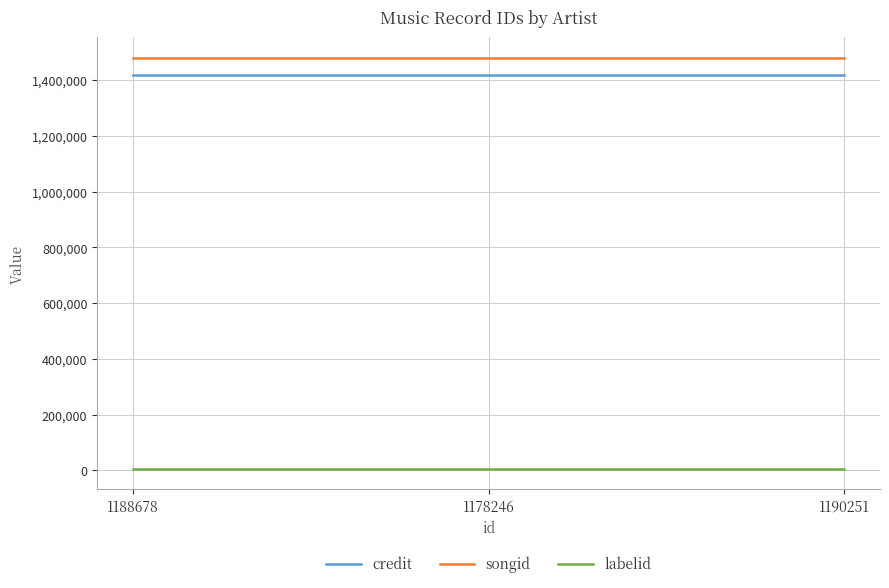

What is the sum of the credit values at 1190251 and 1178246?

2835846